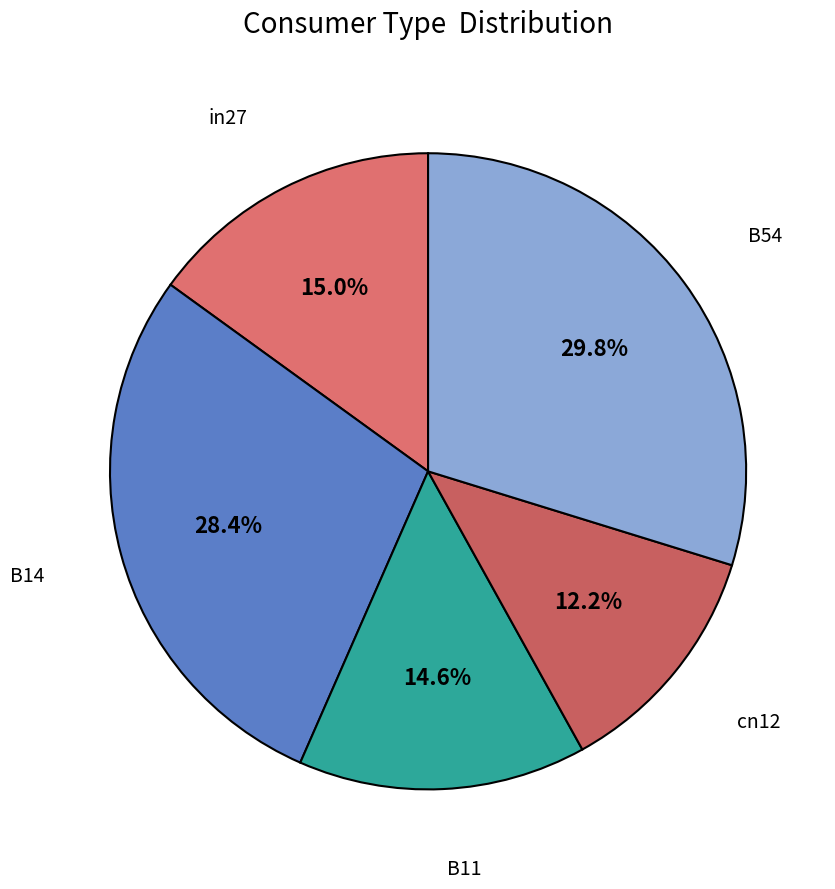

To the nearest percent, what is the difference between the B54 and cn12 slice percentages?

18%